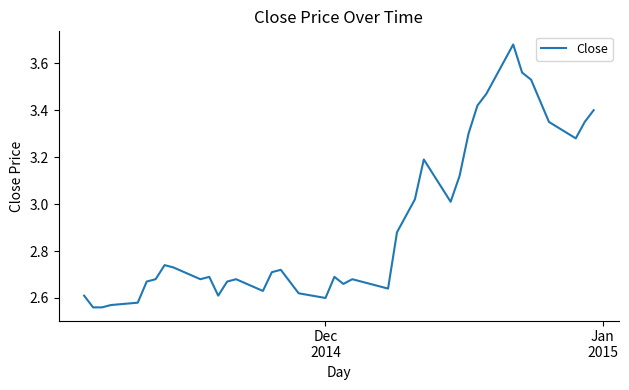

How many lines are shown in the chart?

1